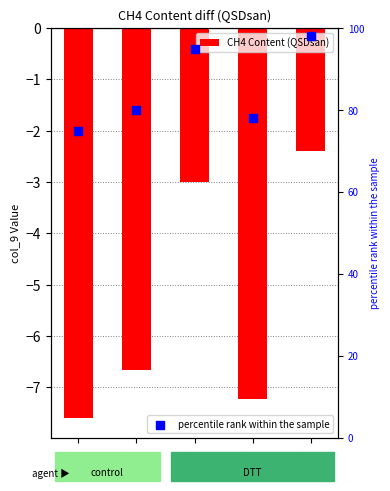

Which series contains the highest Y value?

percentile rank within the sample